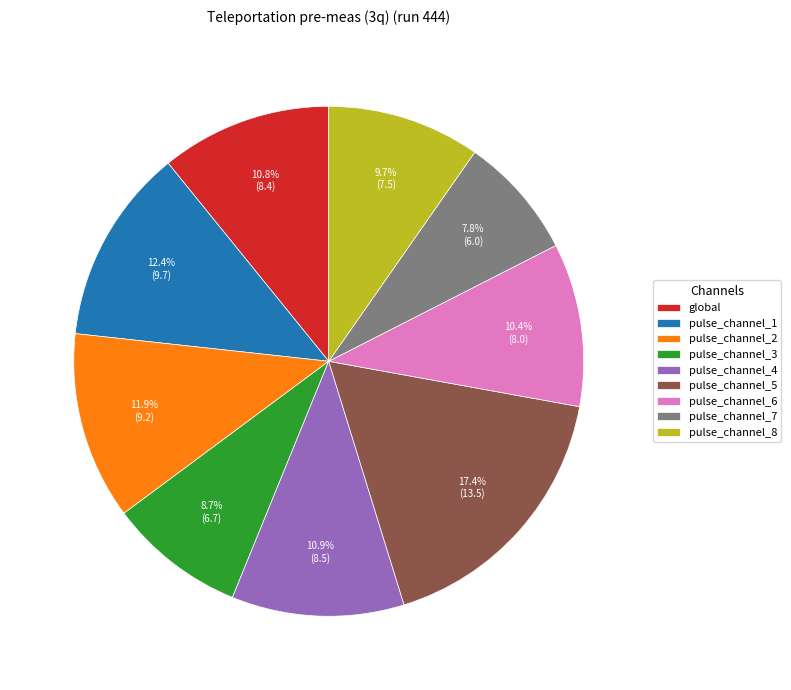

Between pulse_channel_7 and pulse_channel_3, which is larger?

pulse_channel_3